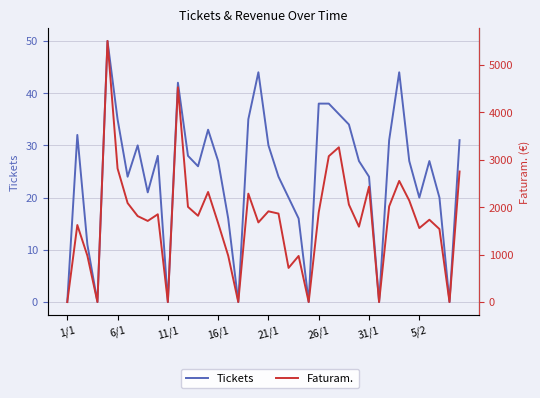

What are all the series names shown in the legend?

Tickets, Faturam.